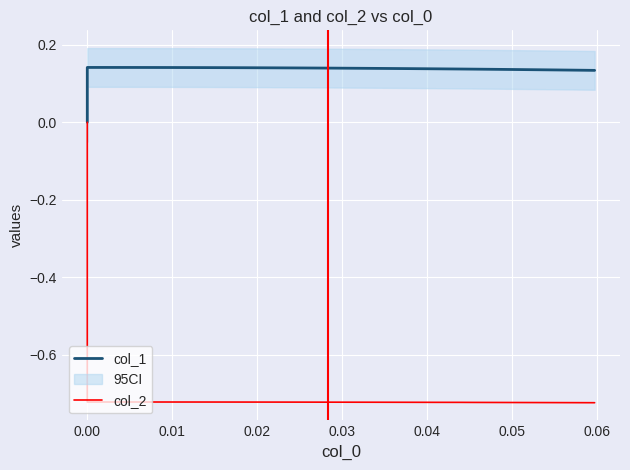

Is the value of col_1 at 36 greater than the value of col_2 at 0.00?

Yes